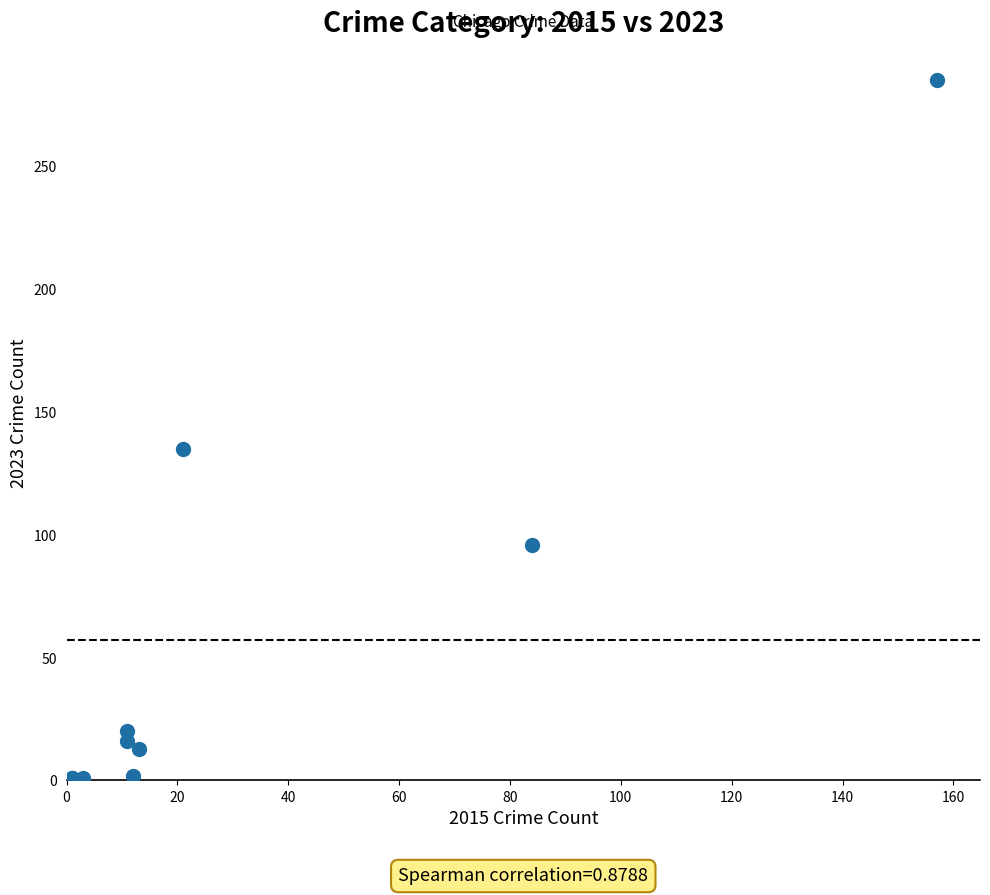

What Y value in the scatter plot is closest to 143?

135